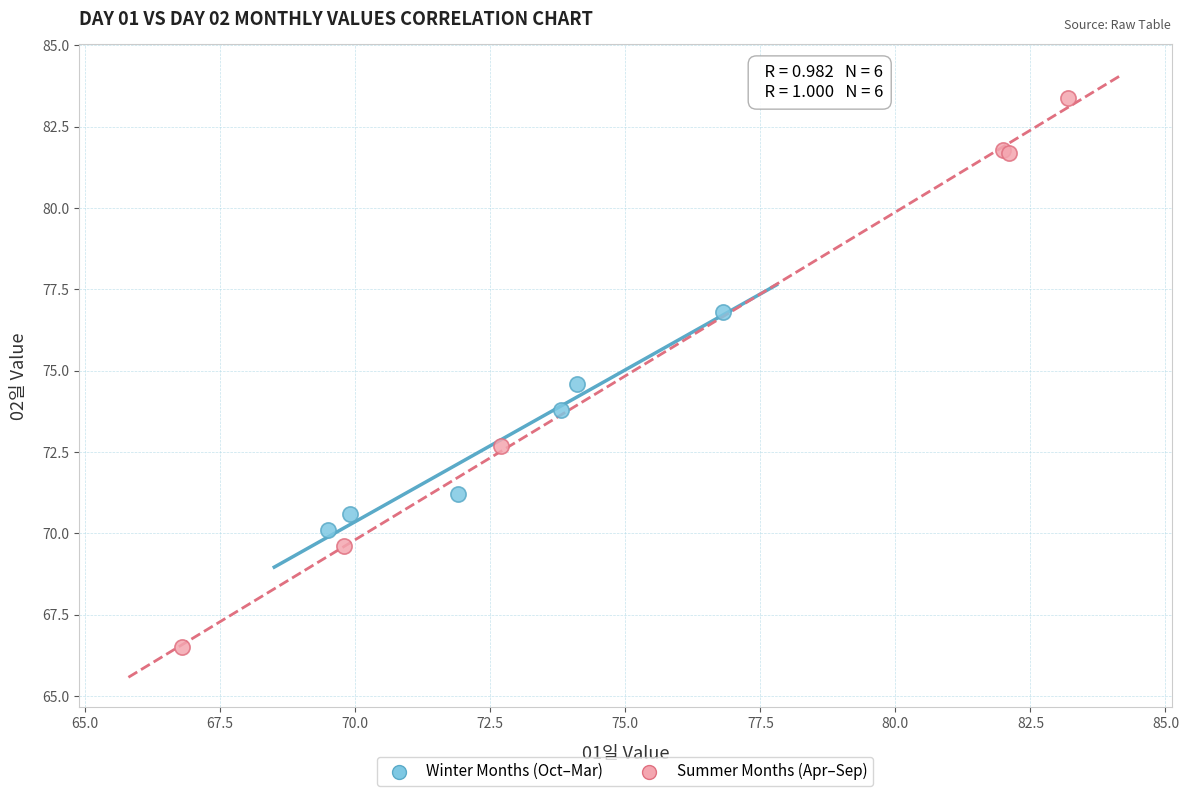

Which series reaches the maximum Y coordinate?

Summer Months (Apr–Sep)